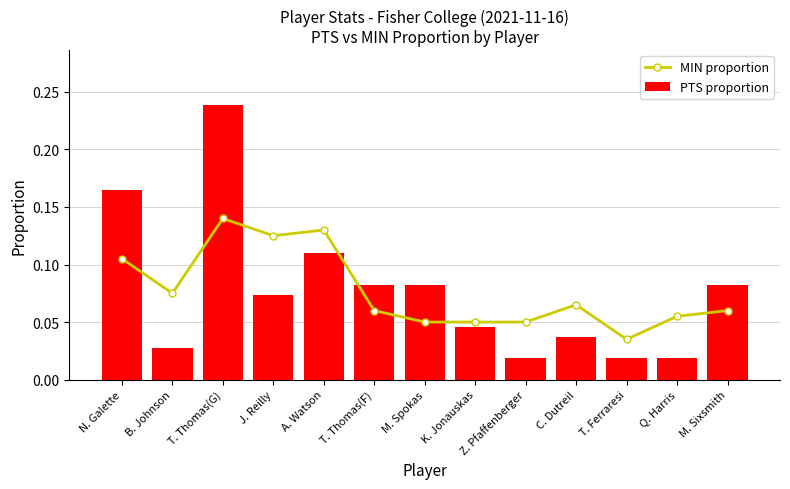

Reading left to right, what are all the values shown in this chart?

MIN proportion: 0.1	0.1	0.1	0.1	0.1	0.1	0.1	0.1	0.1	0.1	0.0	0.1	0.1
PTS proportion: 0.2	0.0	0.2	0.1	0.1	0.1	0.1	0.0	0.0	0.0	0.0	0.0	0.1